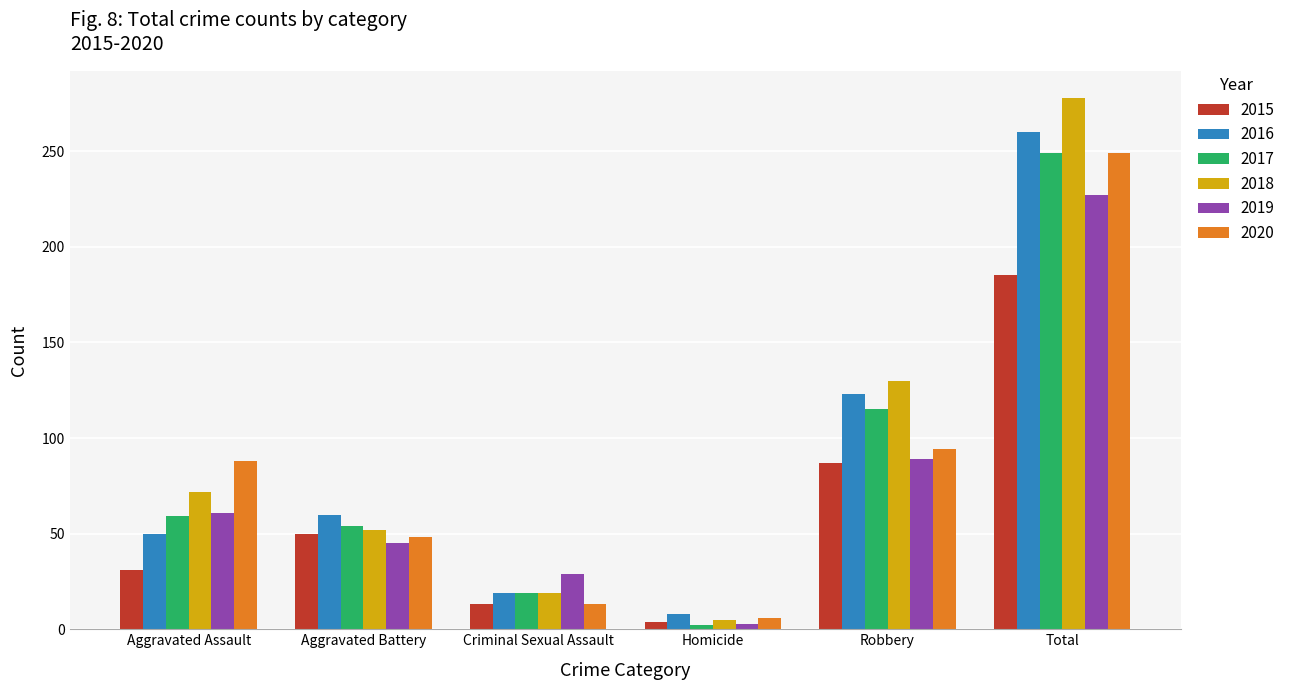

At which label is 2020 closest to 127?

Robbery